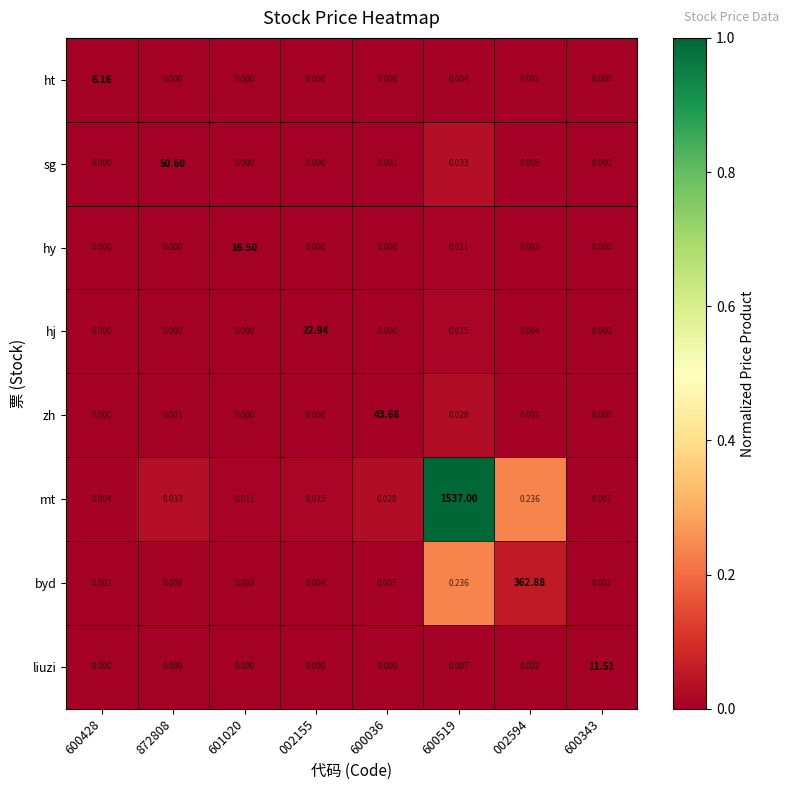

Between 002155 and 600343, which series saw the biggest shift?

hj